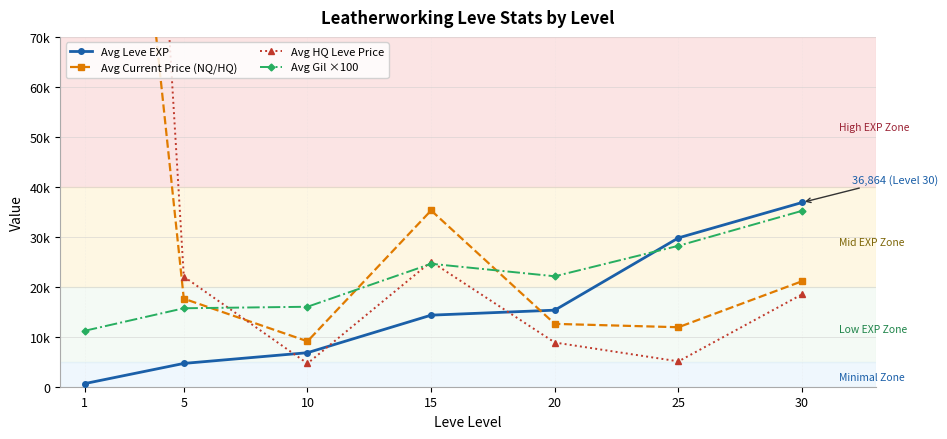

What is the value of the Avg HQ Leve Price point at the 6th from the left?

5072